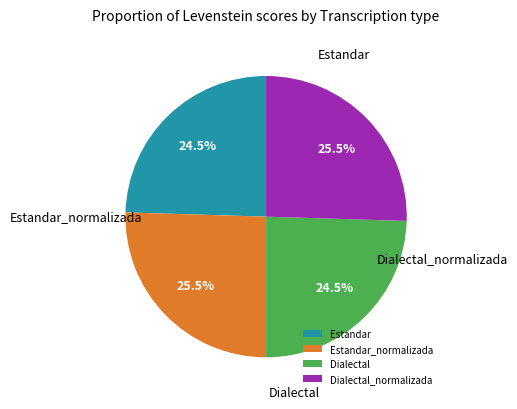

Approximately how many times larger is the value at Dialectal_normalizada compared to Estandar_normalizada?

1.0